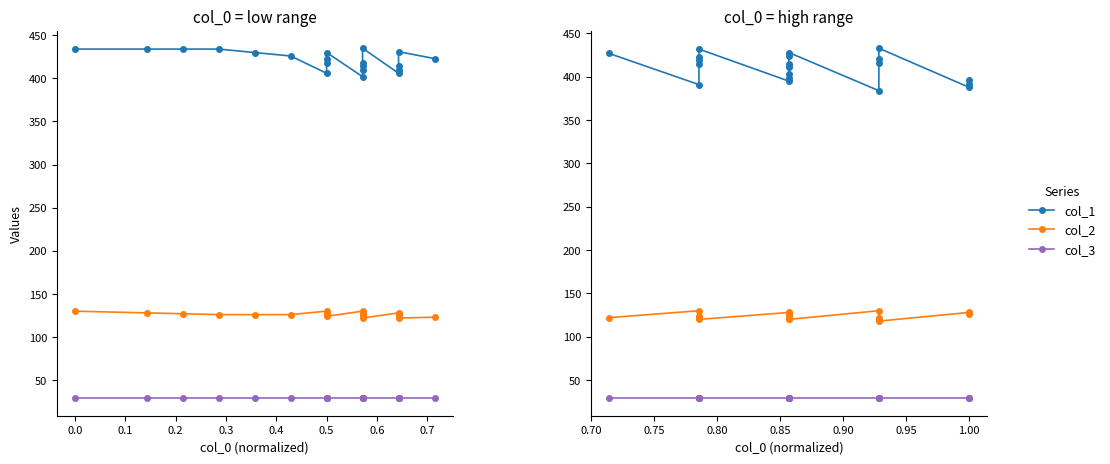

True or false: col_2 has a value of 216 at 0.6.

False